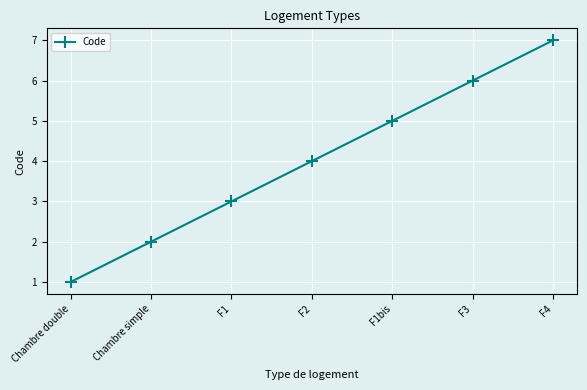

Which has a higher value, F1 or Chambre simple?

F1